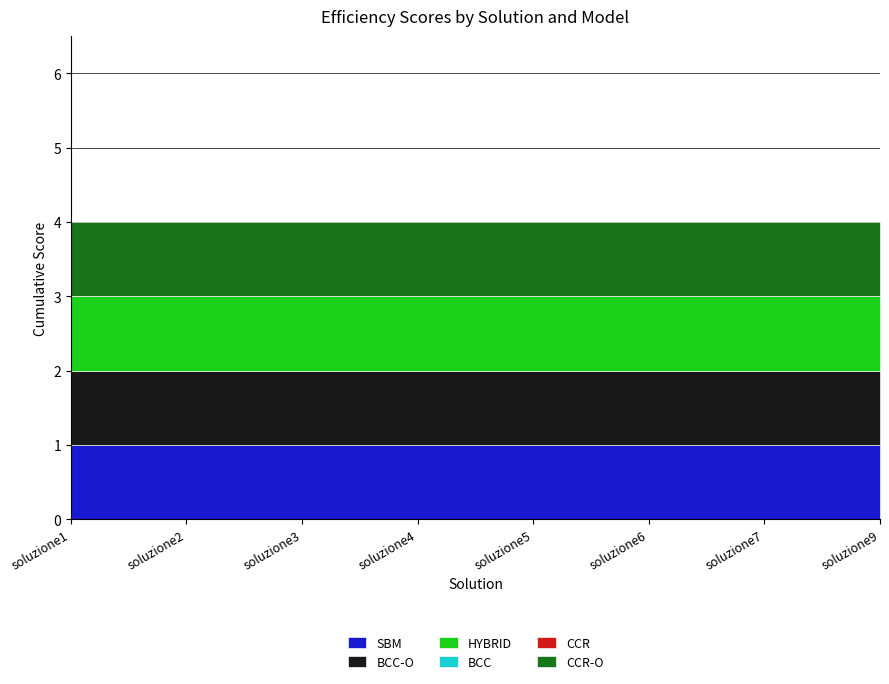

How many lines are shown in the chart?

6